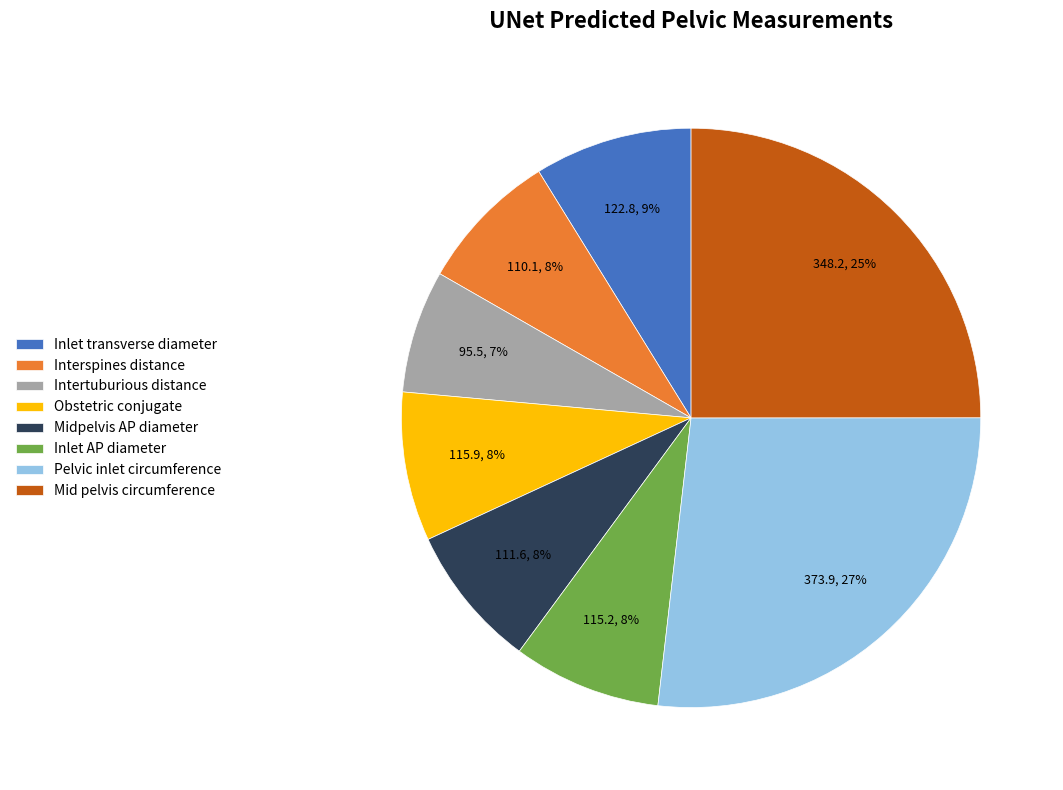

Is there any slice that represents more than half of the pie?

No